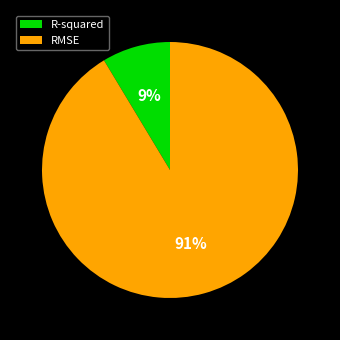

Which slice is the largest?

RMSE